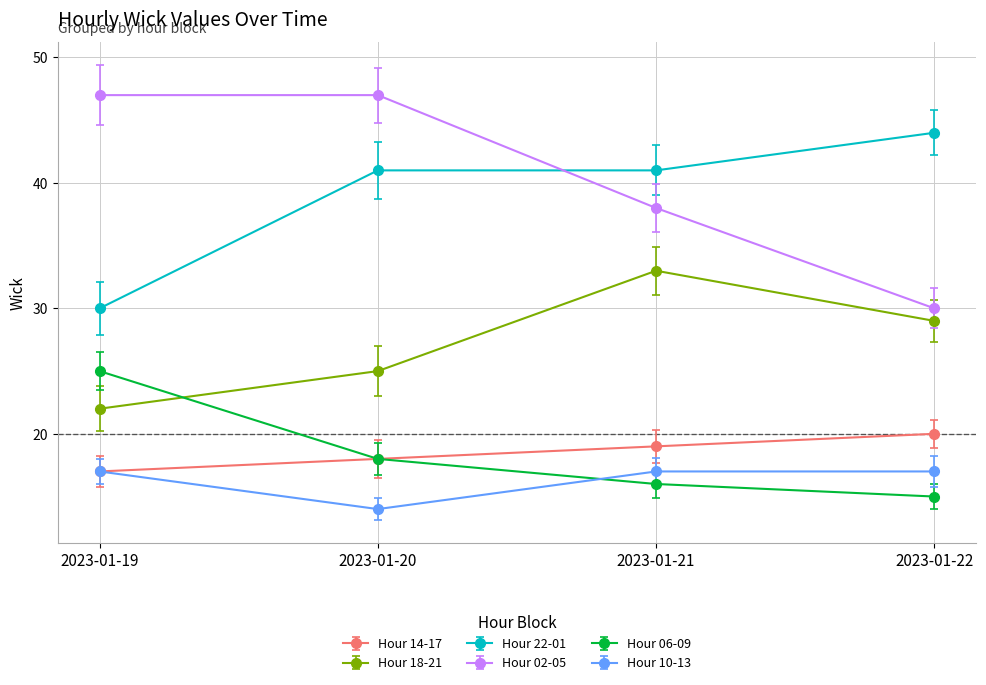

List the series in order of their peak value, highest first.

Hour 02-05, Hour 22-01, Hour 18-21, Hour 06-09, Hour 14-17, Hour 10-13